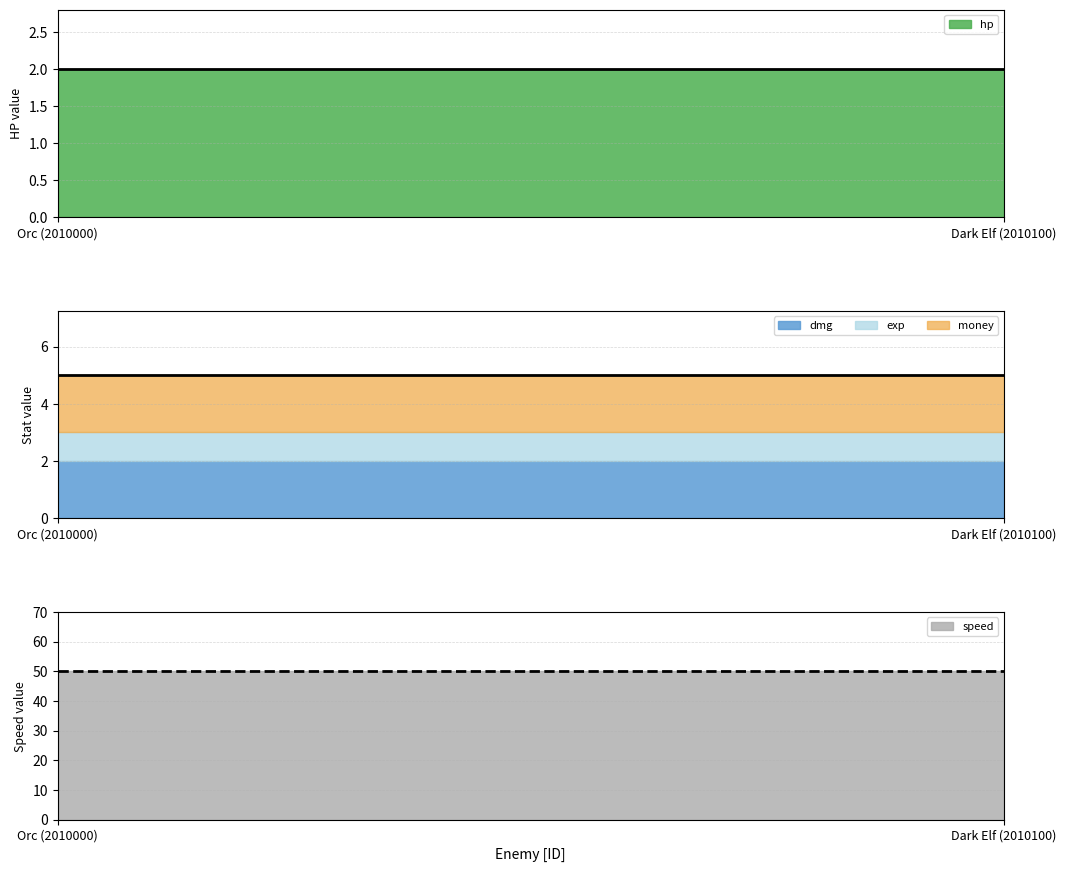

Which label corresponds to the smallest value in the chart?

Orc (2010000)